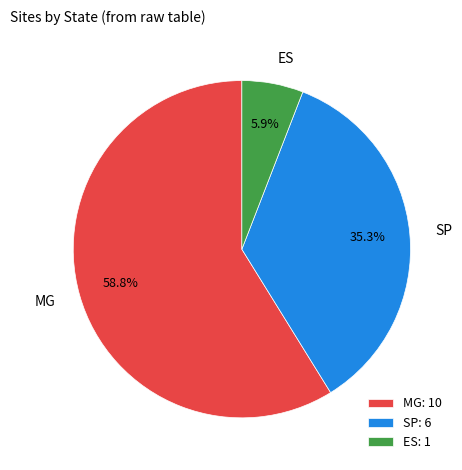

What percentage do SP and ES together represent?

41.2%